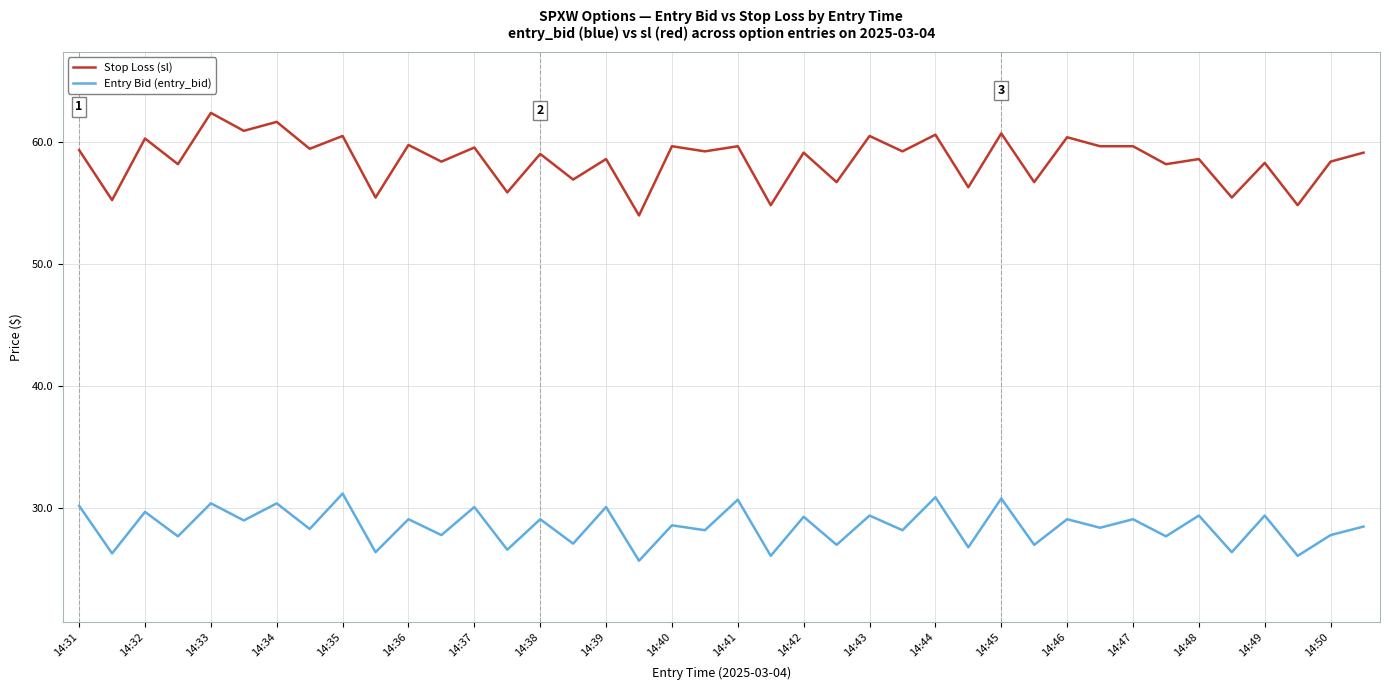

True or false: Stop Loss (sl) and Entry Bid (entry_bid) cross at least once.

False